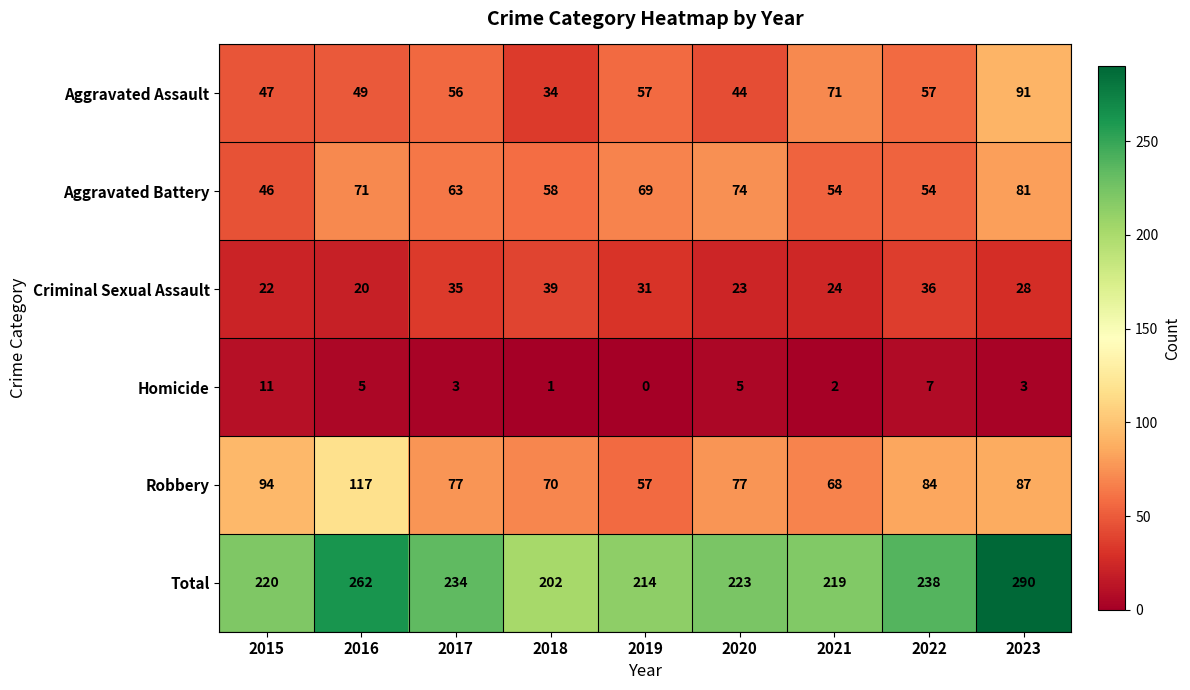

Which series has the largest range (max minus min)?

Total